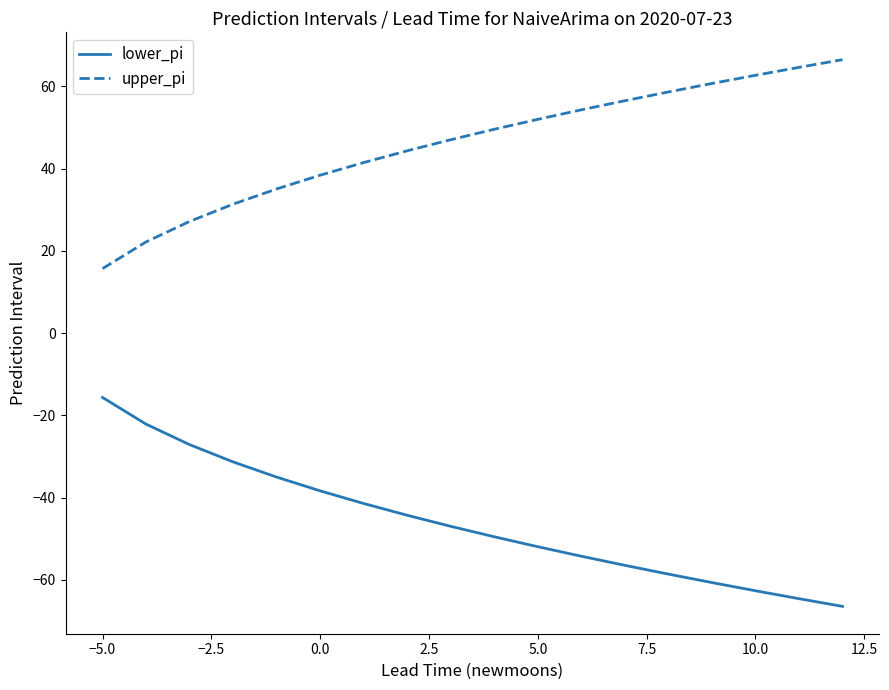

What is the smallest value displayed?

-66.5